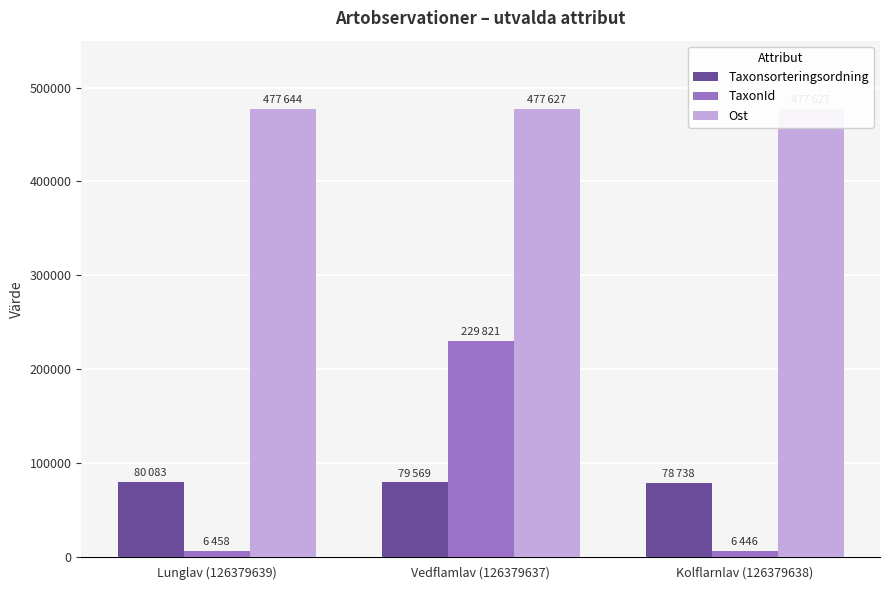

Count the number of categories in the chart.

3